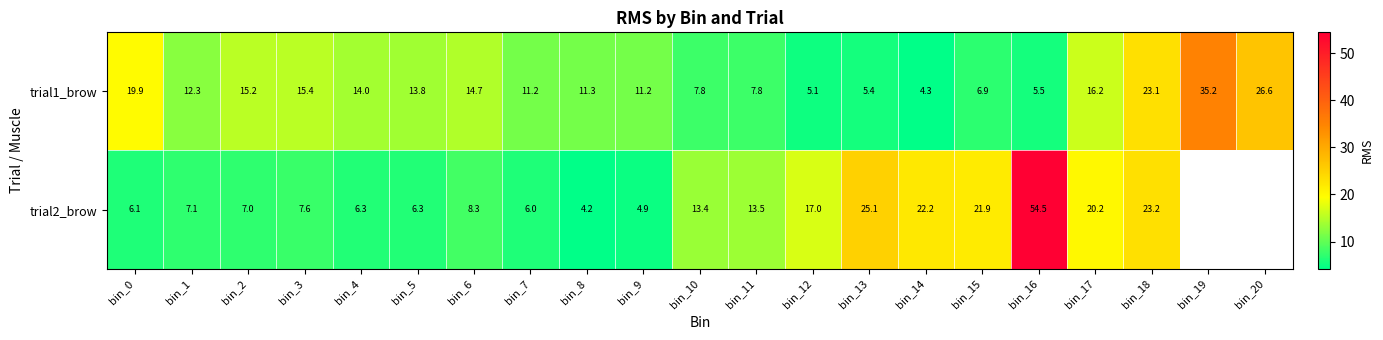

At which category is the sum across all series the highest?

bin_16